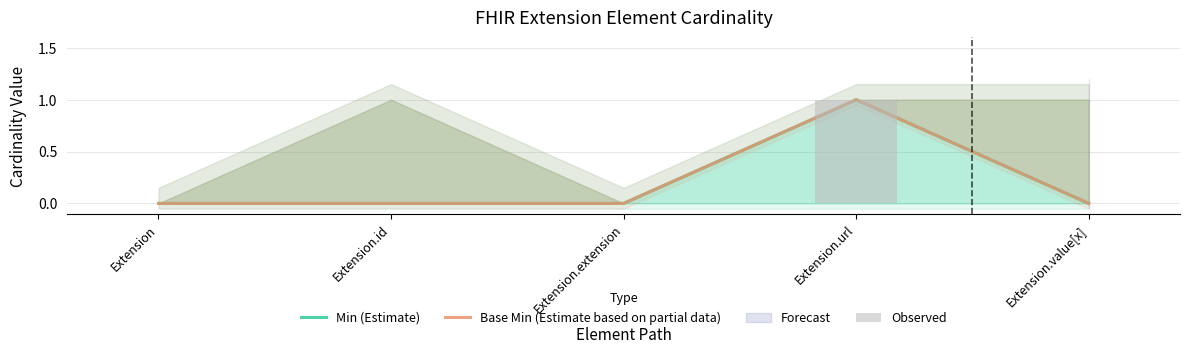

Are the bars grouped side by side (vs. stacked)?

Yes